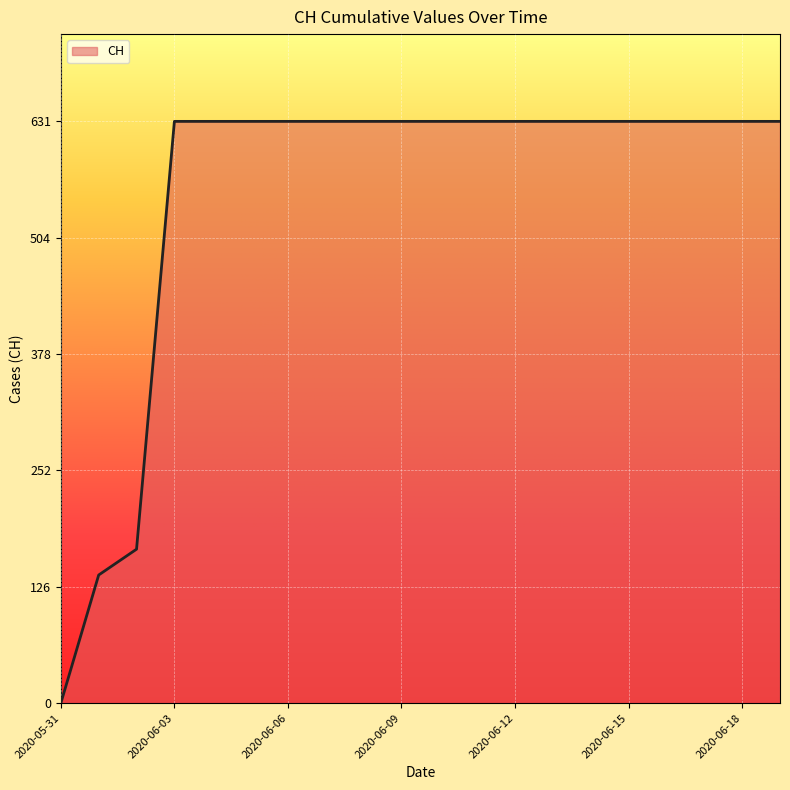

What is the greatest value displayed?

631